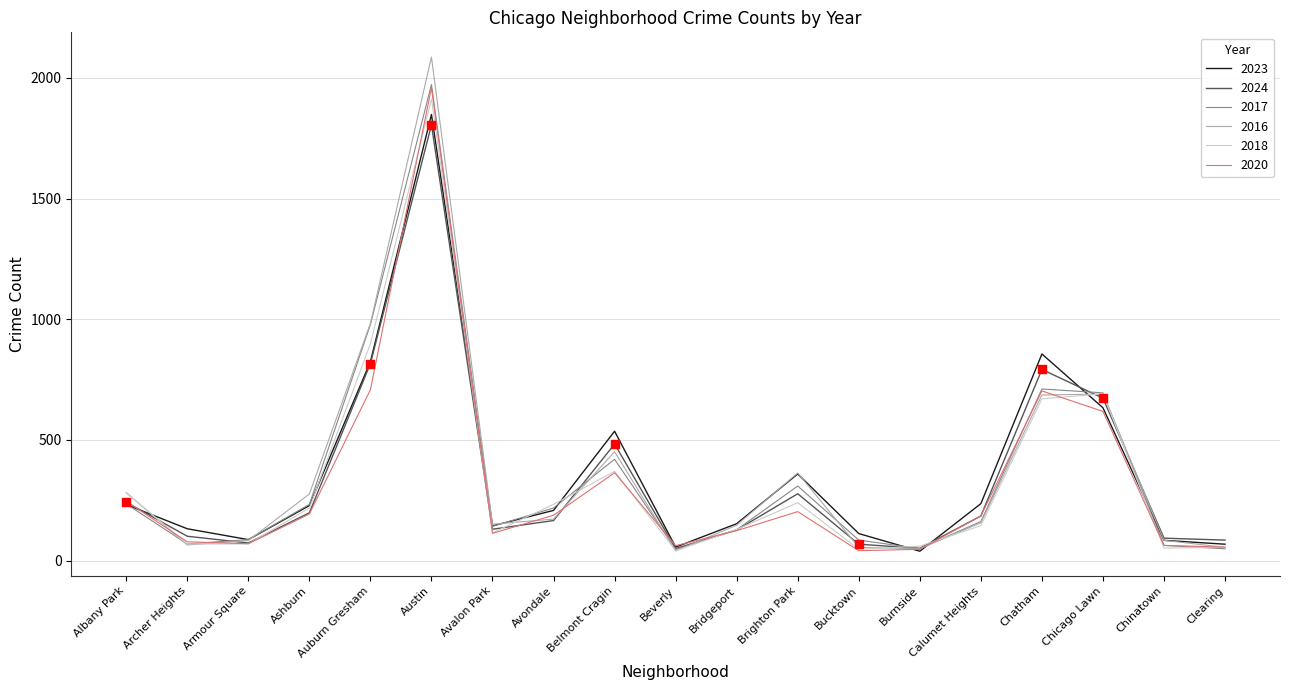

What is the spread (max minus min) of values at Chinatown?

41